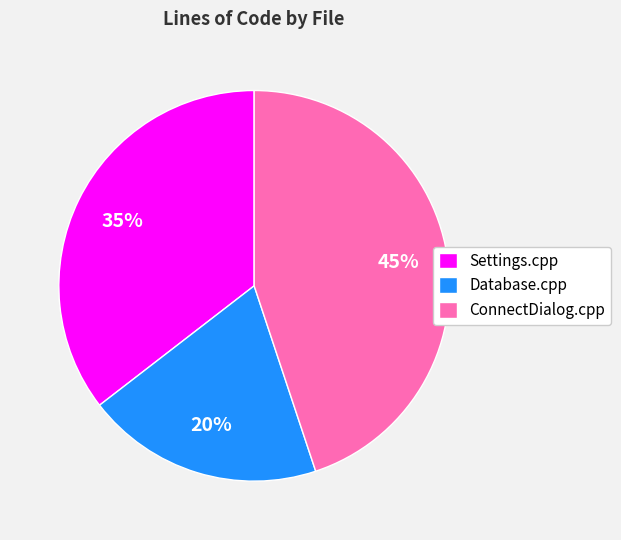

Is there a majority slice in this chart?

No